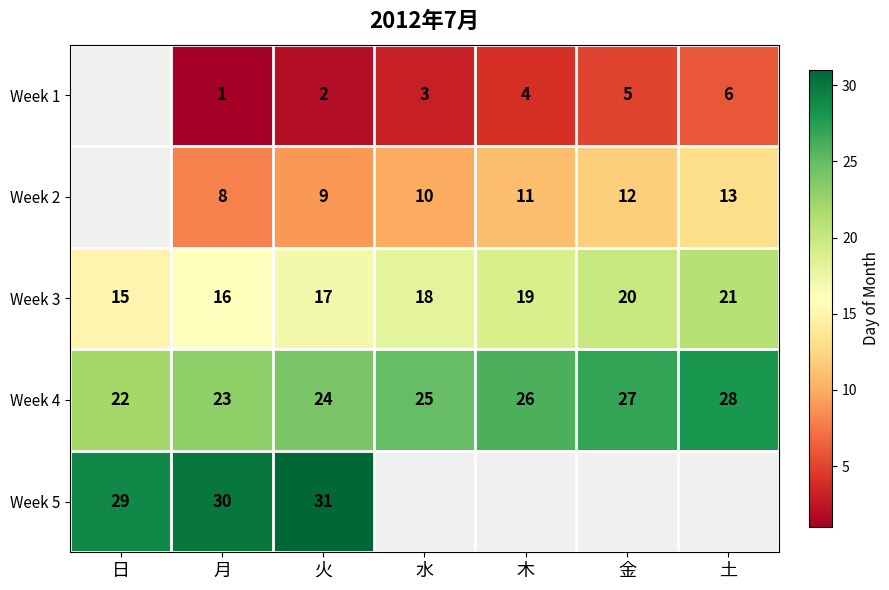

What is the average value of the Week 4 series?

25